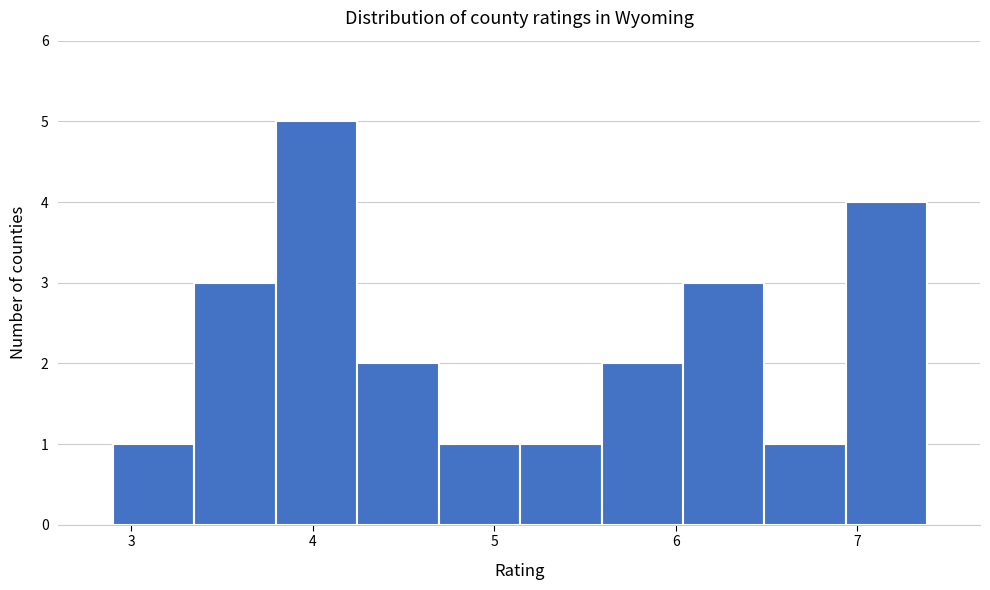

Which range on the x-axis has the tallest bar?

3.8 to 4.2